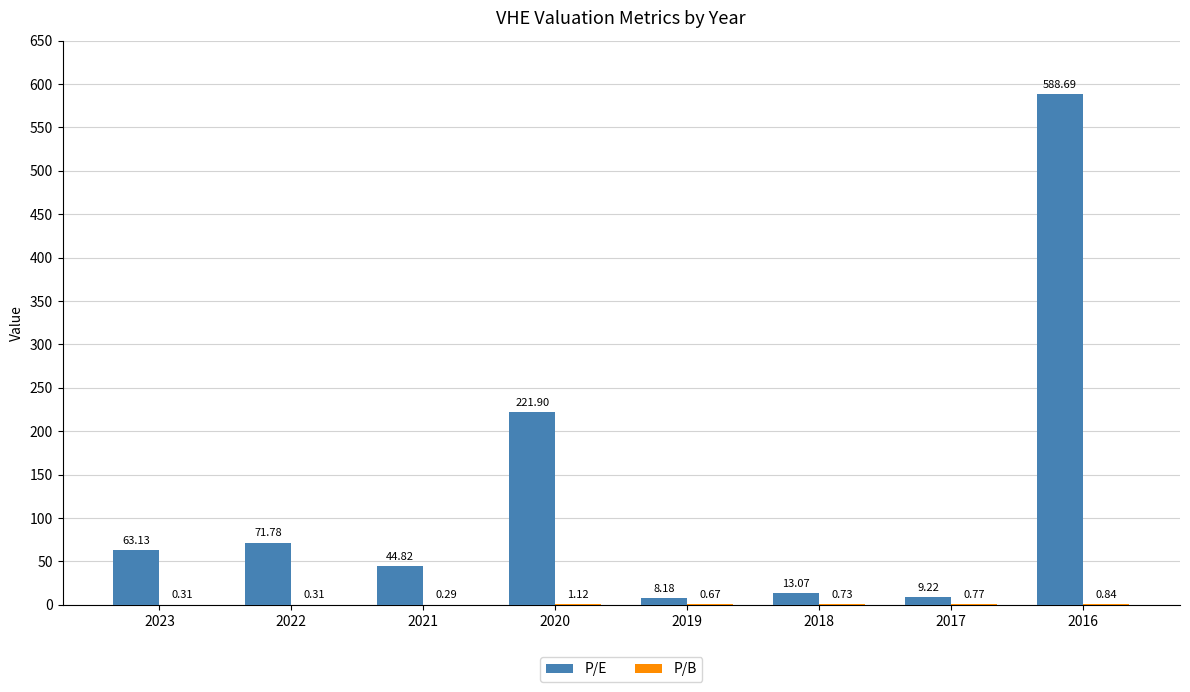

What is the total value across all series at 2022?

72.1